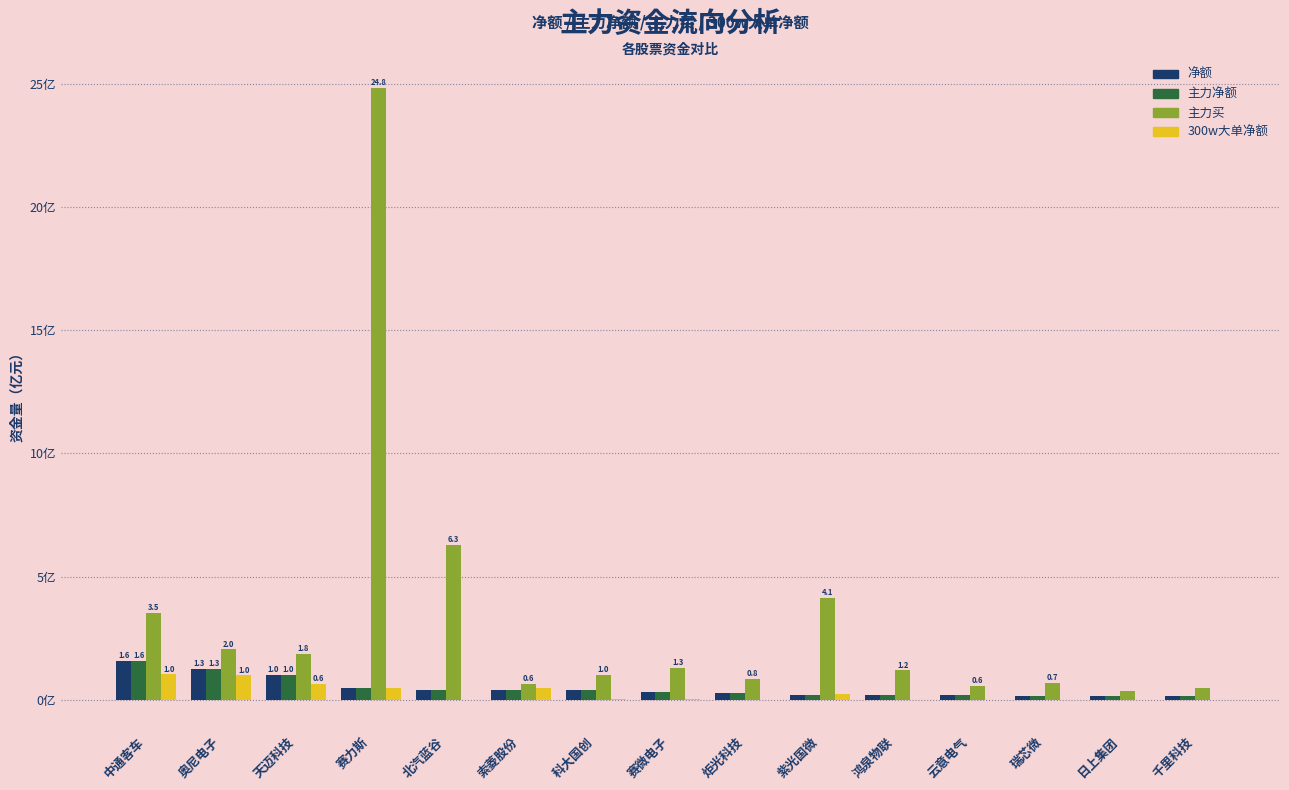

What is the average value of the 主力净额 series?

0.5